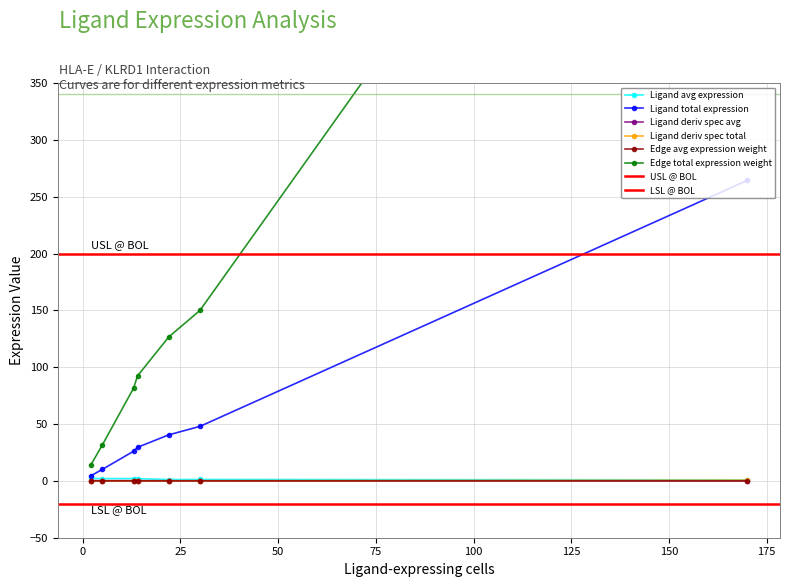

Which series has the largest total across all categories?

Edge total expression weight